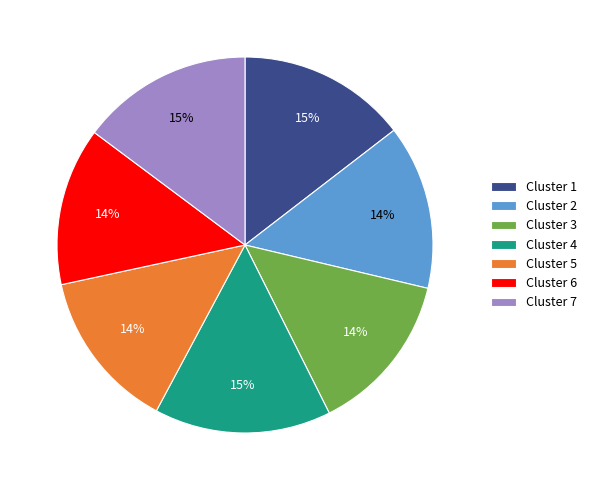

What percentage is the Cluster 2 slice, to the nearest percent?

14%